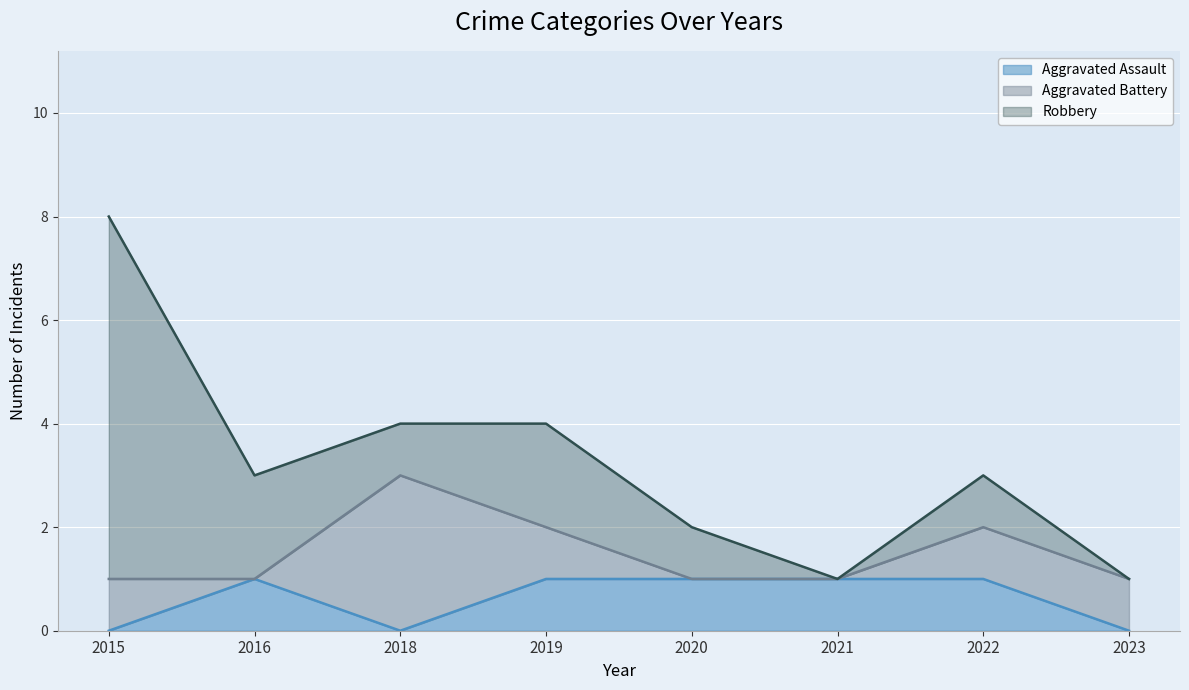

Which category has the lowest value in the Aggravated Assault series?

2015